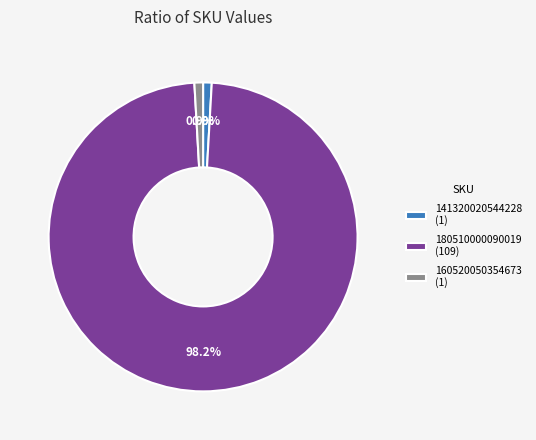

Between 180510000090019 (109) and 160520050354673 (1), which is larger?

180510000090019 (109)